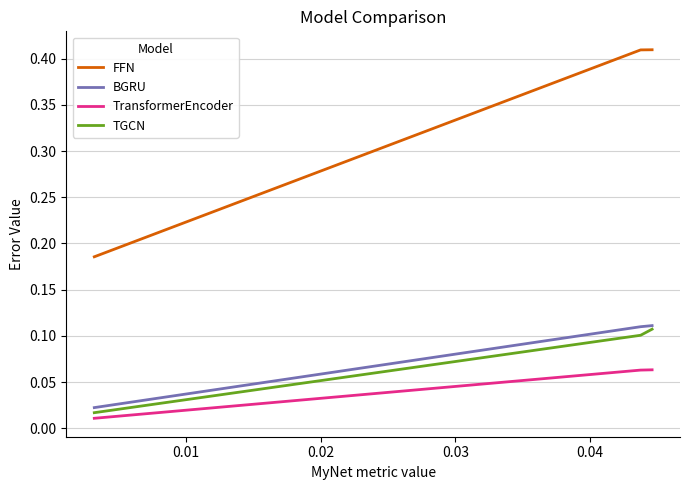

Does the chart display data point markers on the line(s)?

No